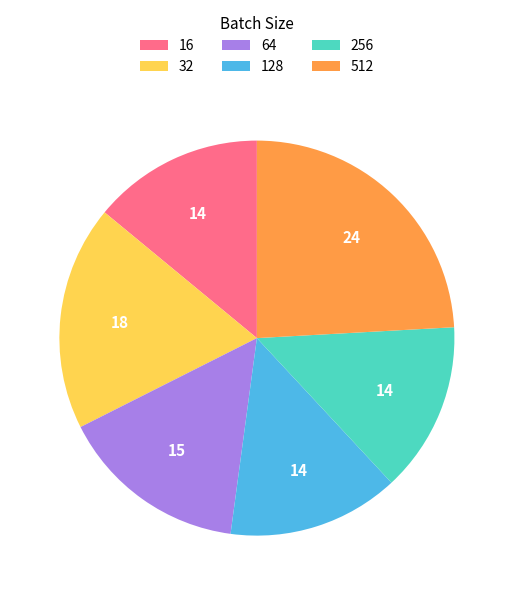

Is the sum of 128 and 32 greater than half?

No